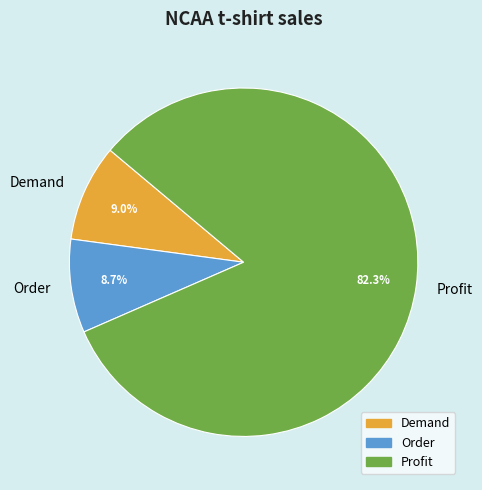

Is it true that Order is 23% of the pie?

False